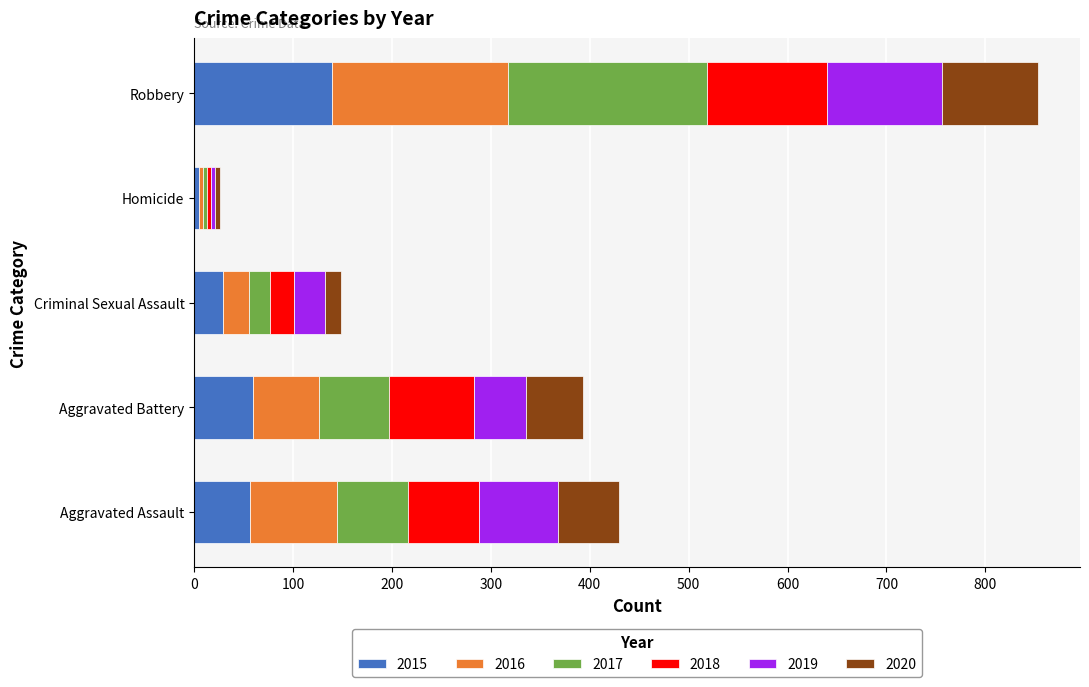

What is the difference between the 2015 values at Homicide and Aggravated Assault?

51